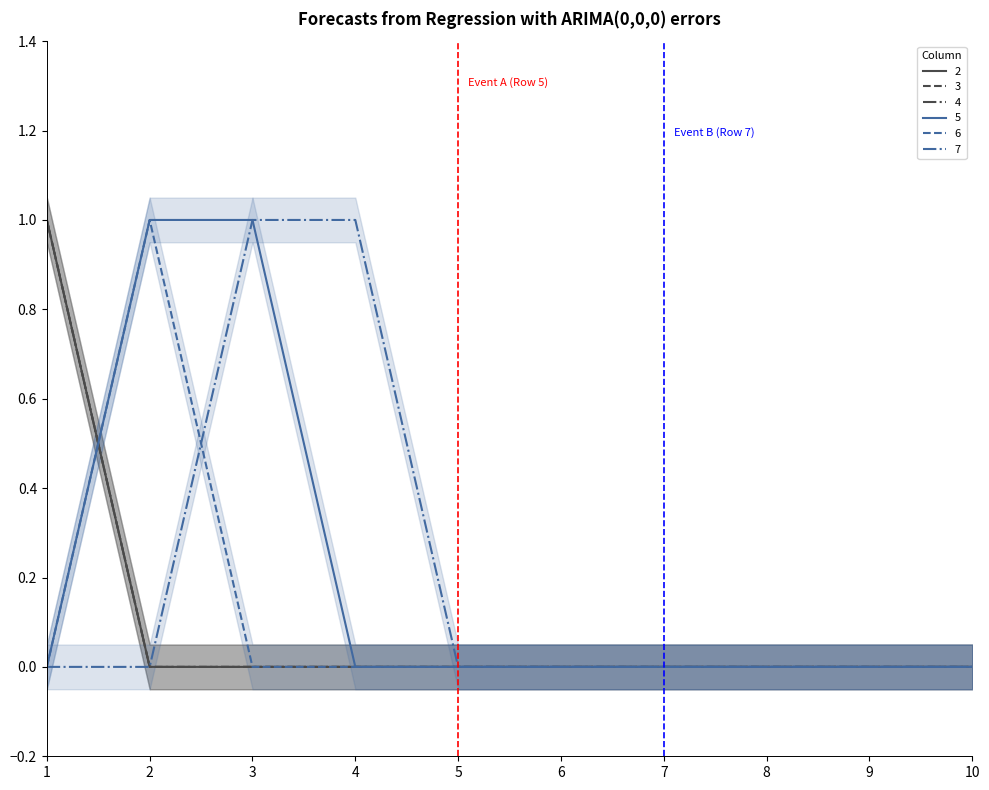

Which series has the widest spread of values?

2